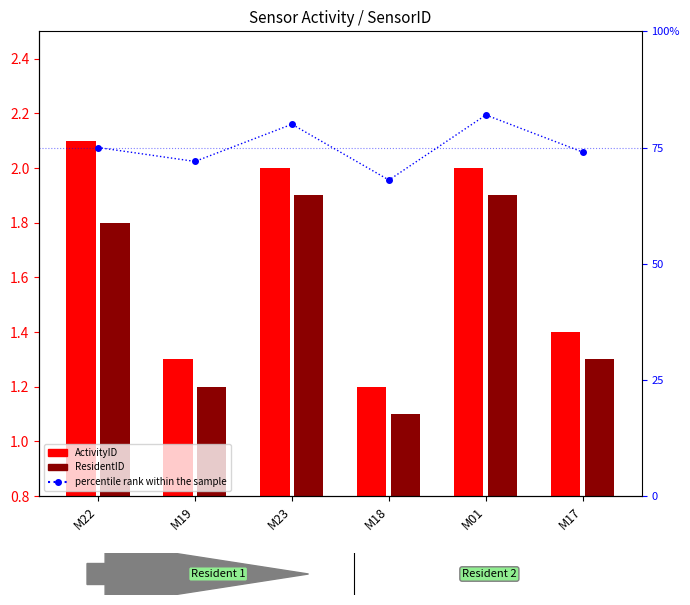

What is the difference between the percentile rank within the sample values at M18 and M19?

4.0